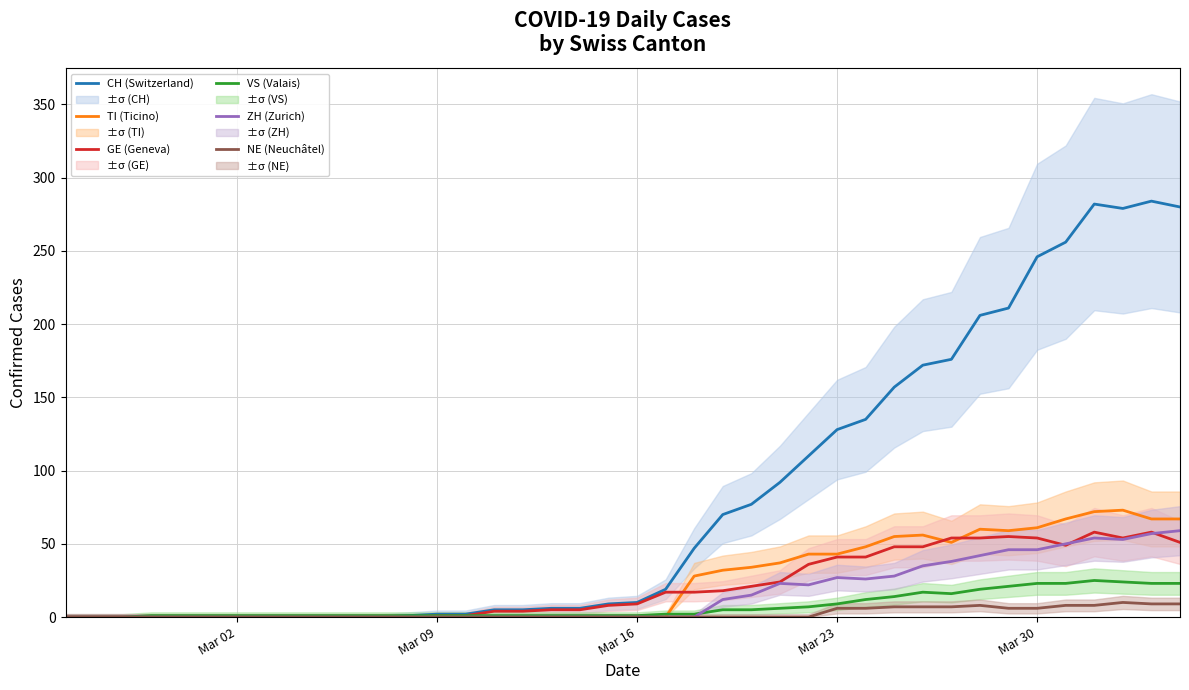

What is the highest value of the NE (Neuchâtel) series?

10